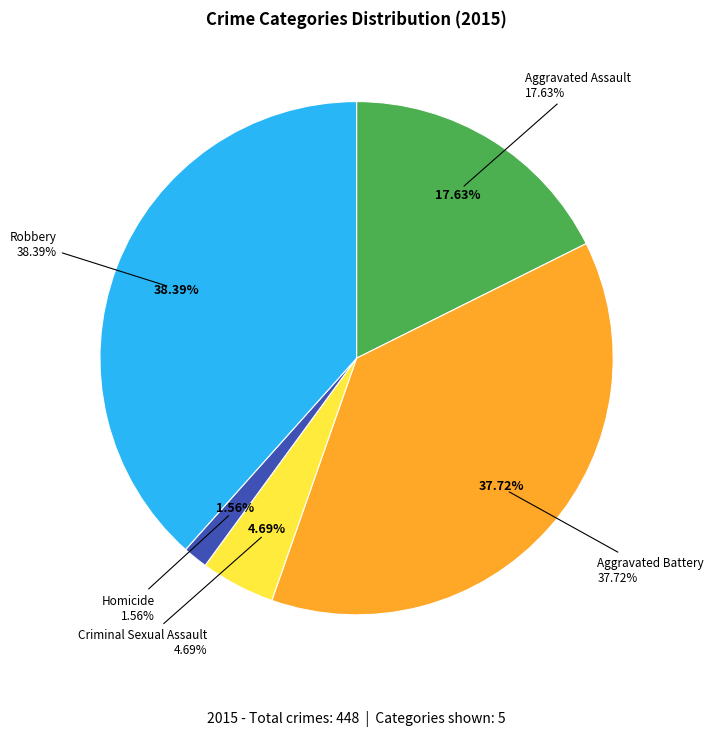

How many slices are in this pie chart?

5